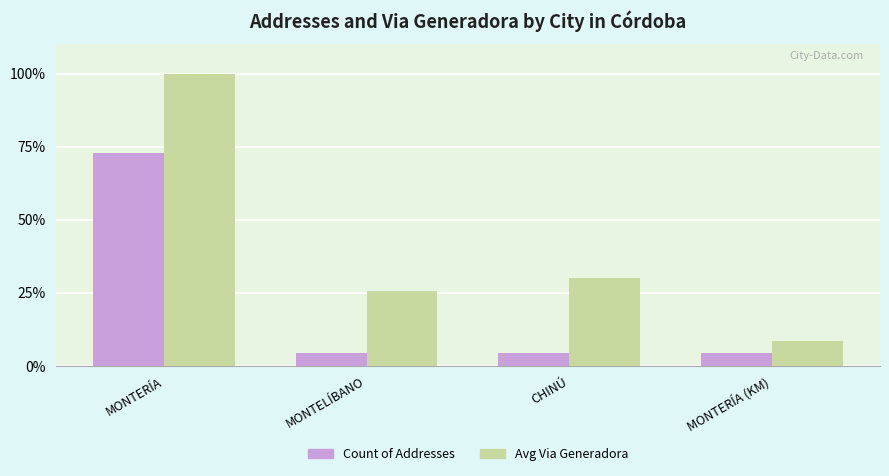

What is the value of the Count of Addresses bar at the 4th from the left?

4.3